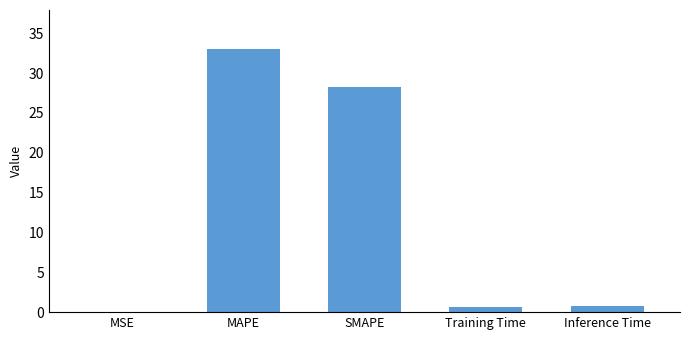

The chart shows a value of 33.0 at MAPE. True or false?

True